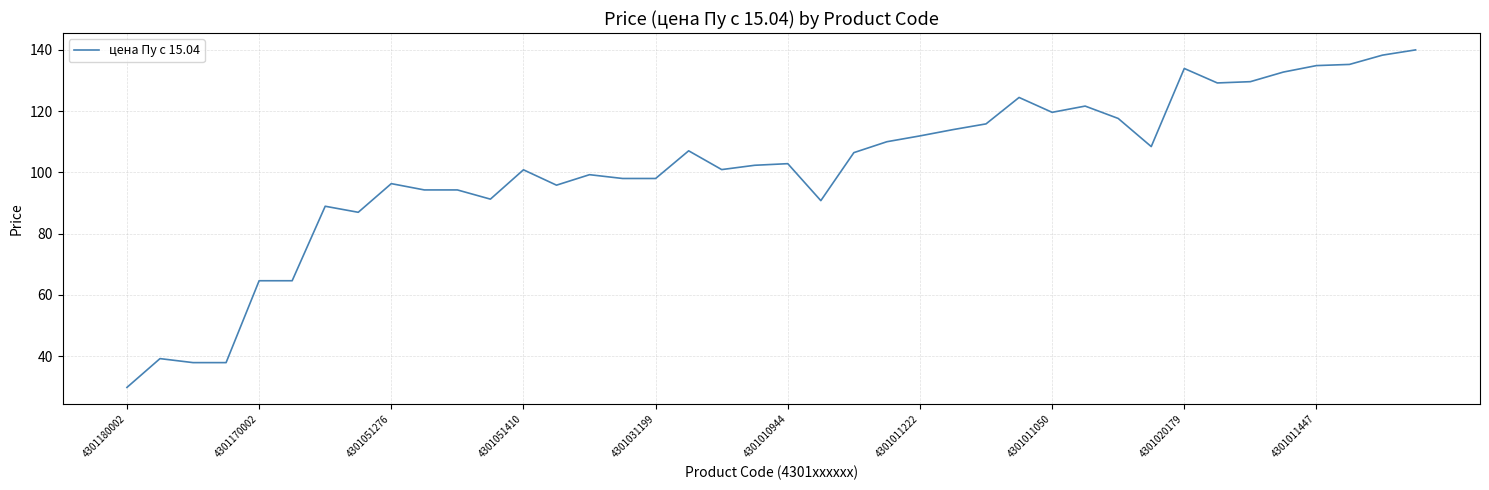

What is the difference between the maximum and minimum values?

110.3